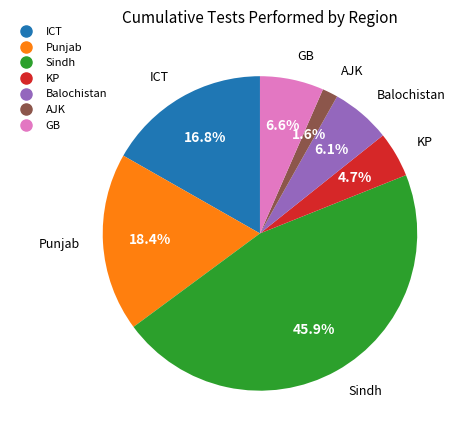

Does any single category account for the majority?

No